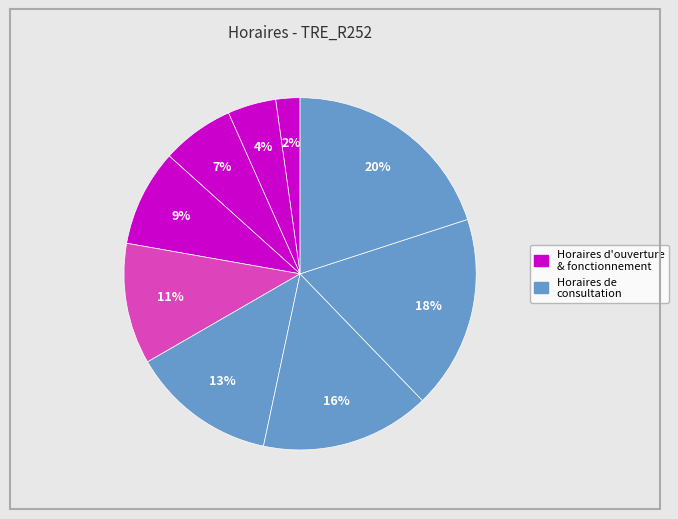

Count the number of slices in the pie.

9